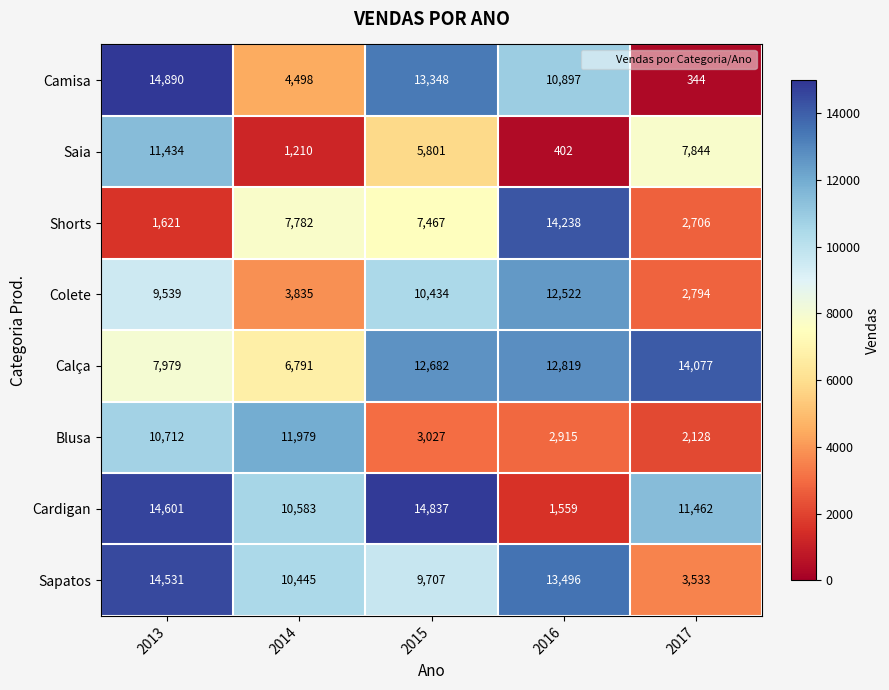

The Shorts series shows 2706 at 2017. True or false?

True